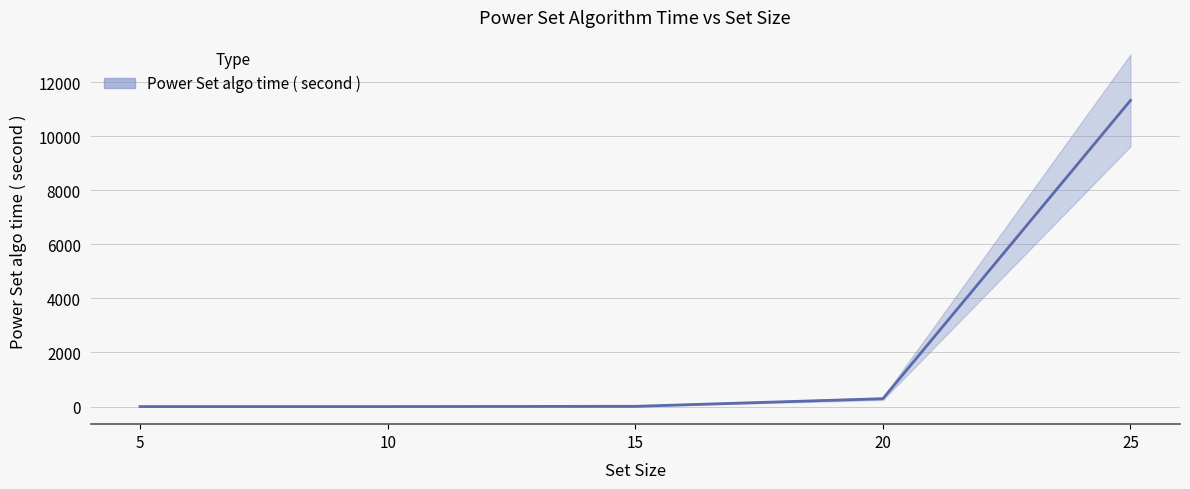

The value at 15 is 9.0. True or false?

True